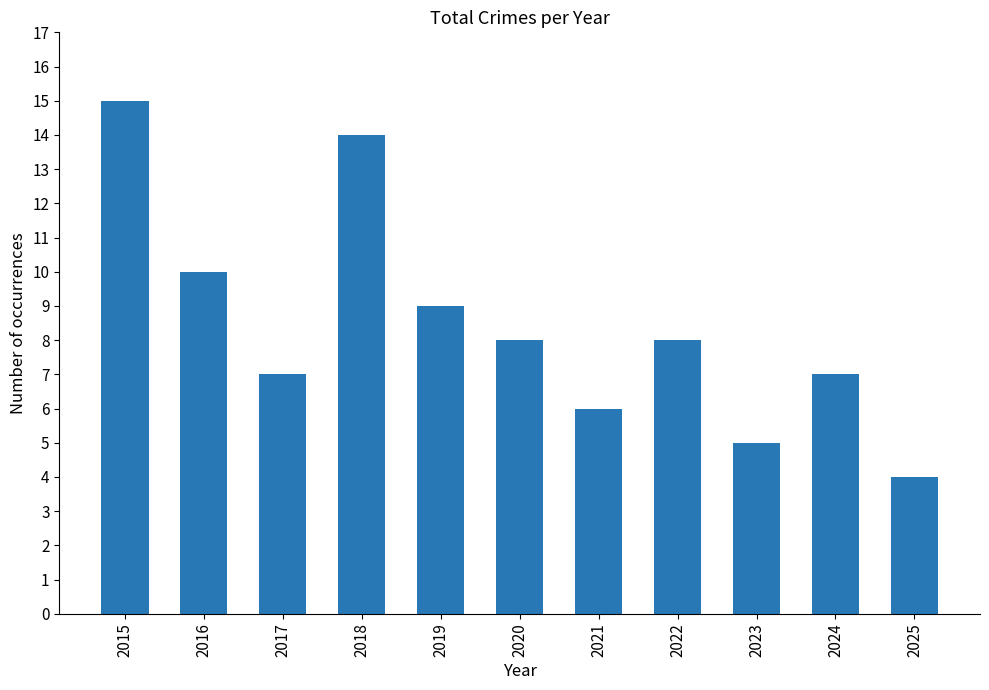

What is the value of the 5th bar from the left?

9